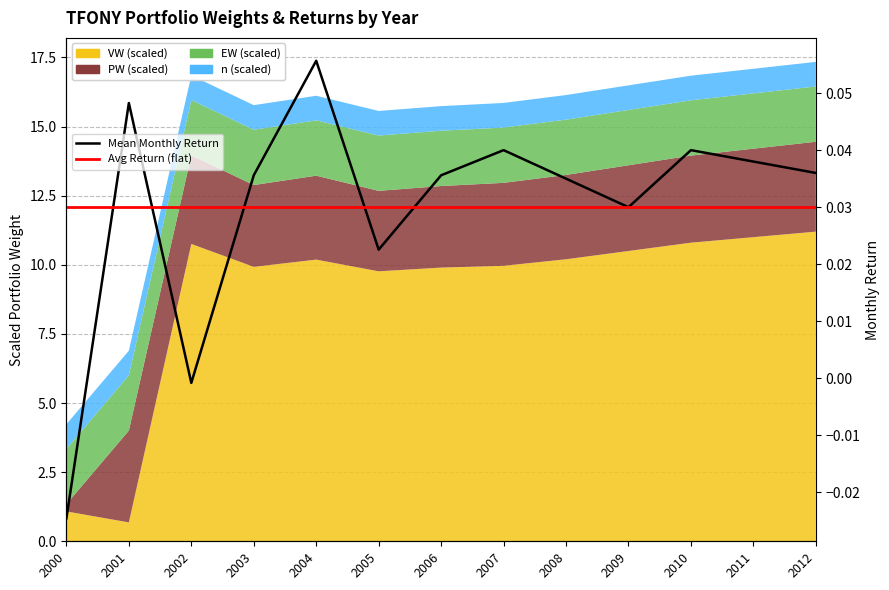

The value of Mean Monthly Return at 2011 is 0.0. True or false?

True